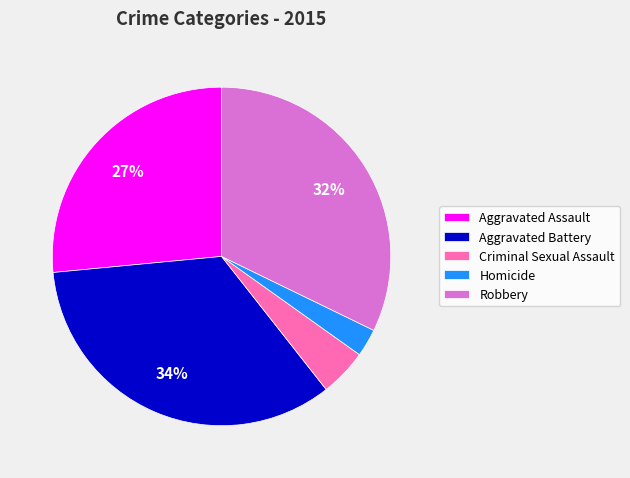

What percentage is the Aggravated Assault slice, to the nearest percent?

27%